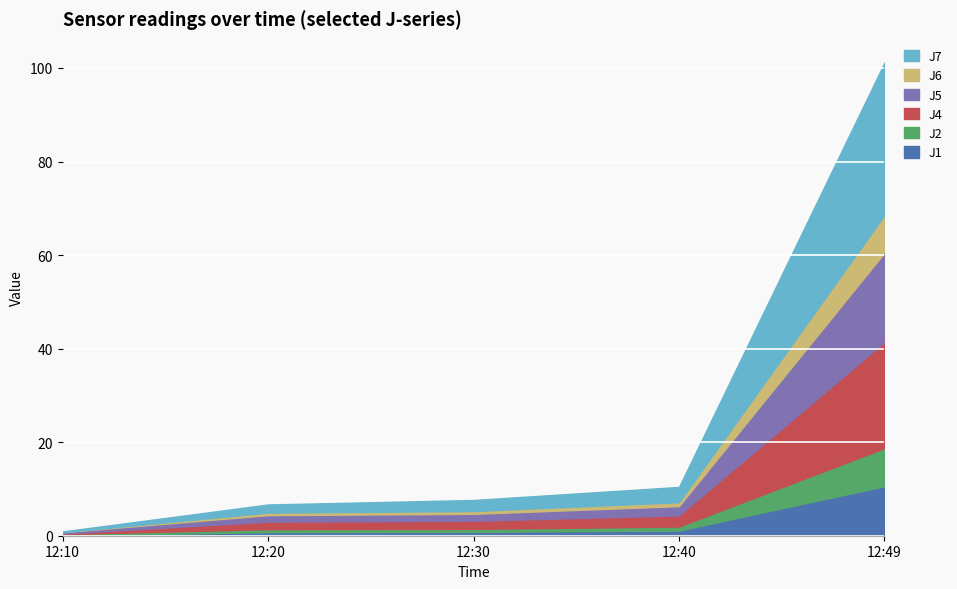

What is the value of the J1 point at the 5th from the left?

10.6